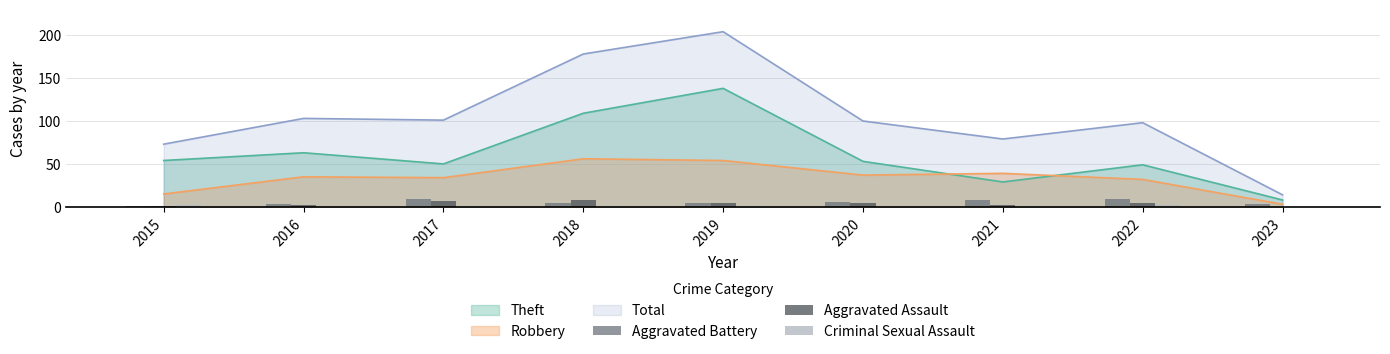

Is the value of Theft at 2017 greater than the value of Total at 2016?

No